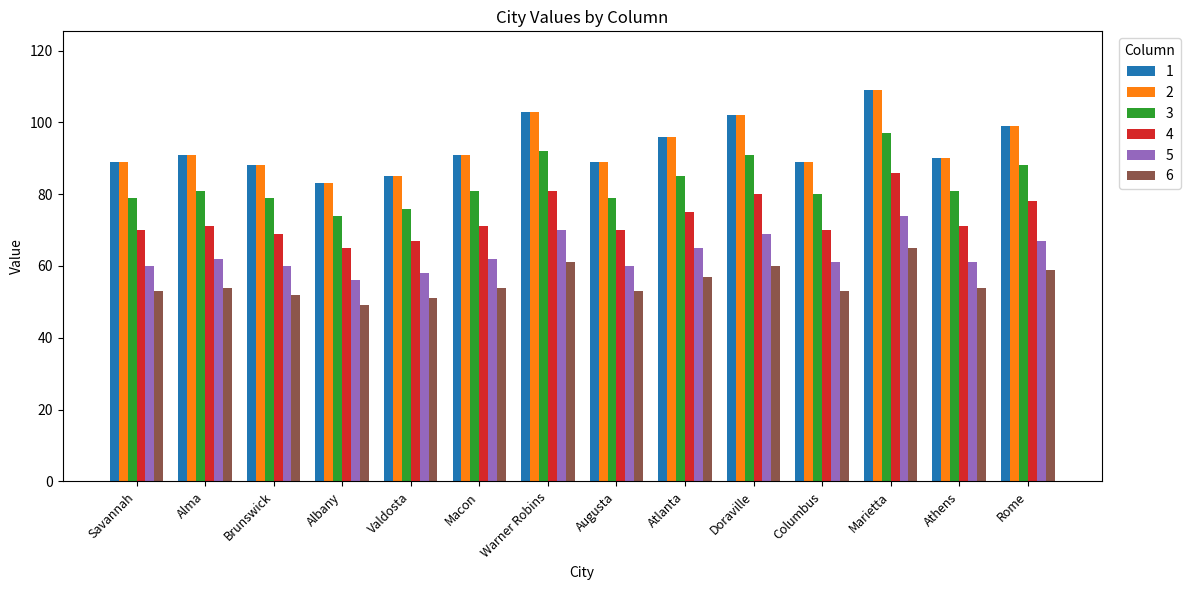

At which category is the sum across all series the highest?

Marietta